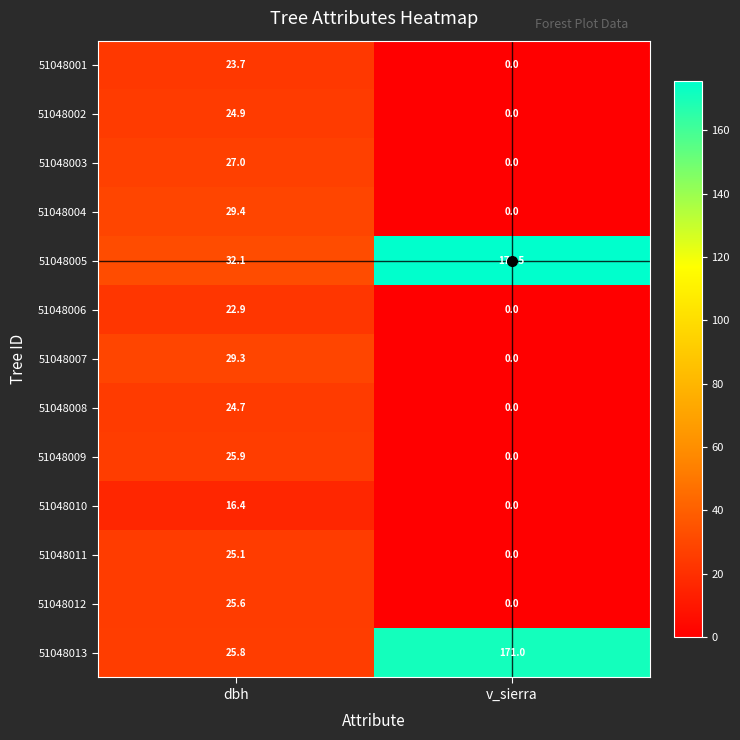

At how many categories does at least one series exceed 76?

1